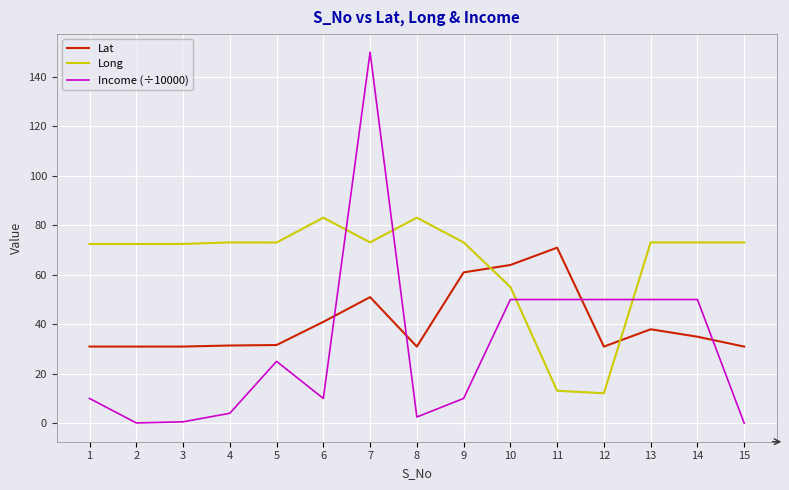

What are all the series names shown in the legend?

Lat, Long, Income (÷10000)